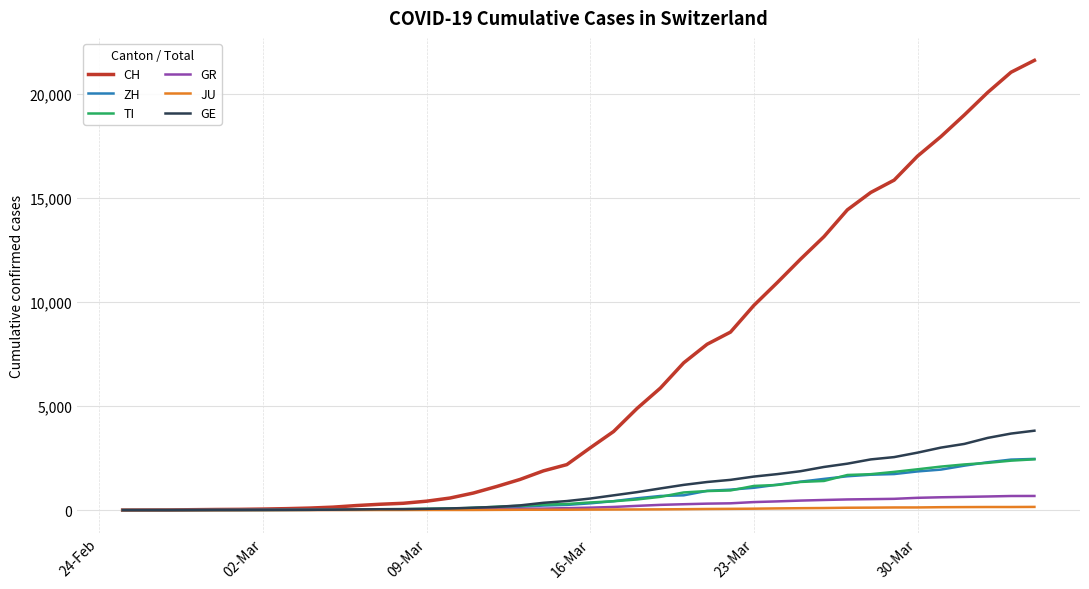

Which series has the largest total across all categories?

CH